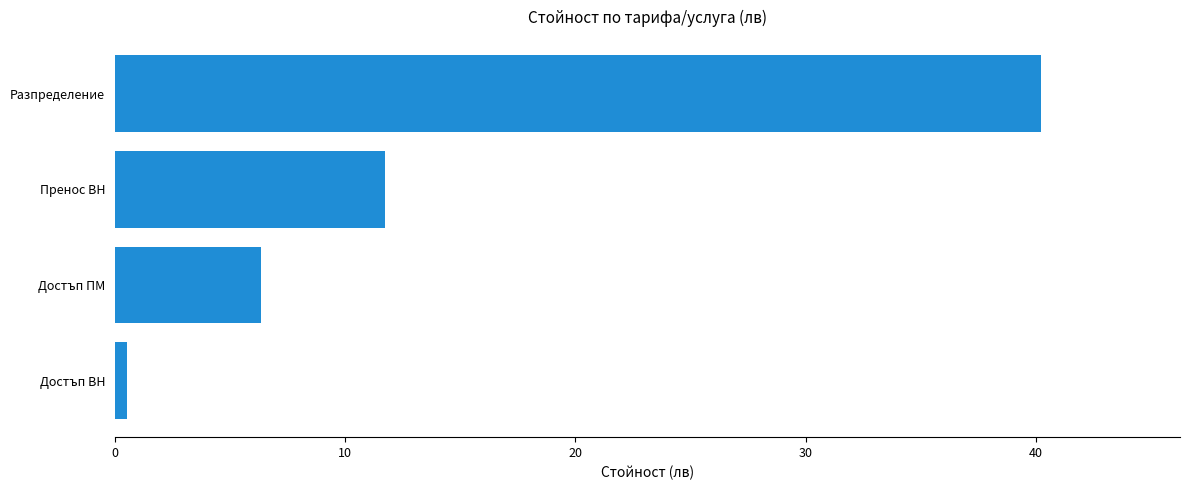

Rank the categories by value from lowest to highest.

Достъп ВН, Достъп ПМ, Пренос ВН, Разпределение